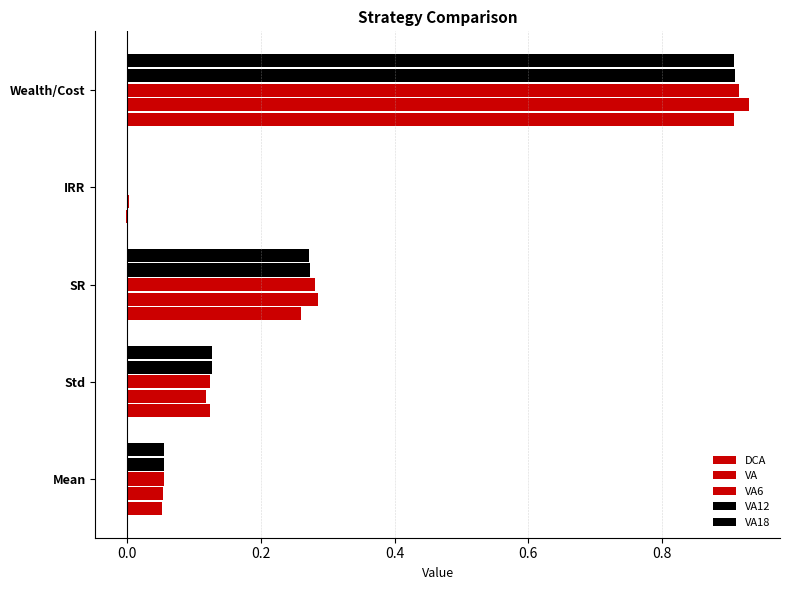

How many categories are shown in the chart?

5